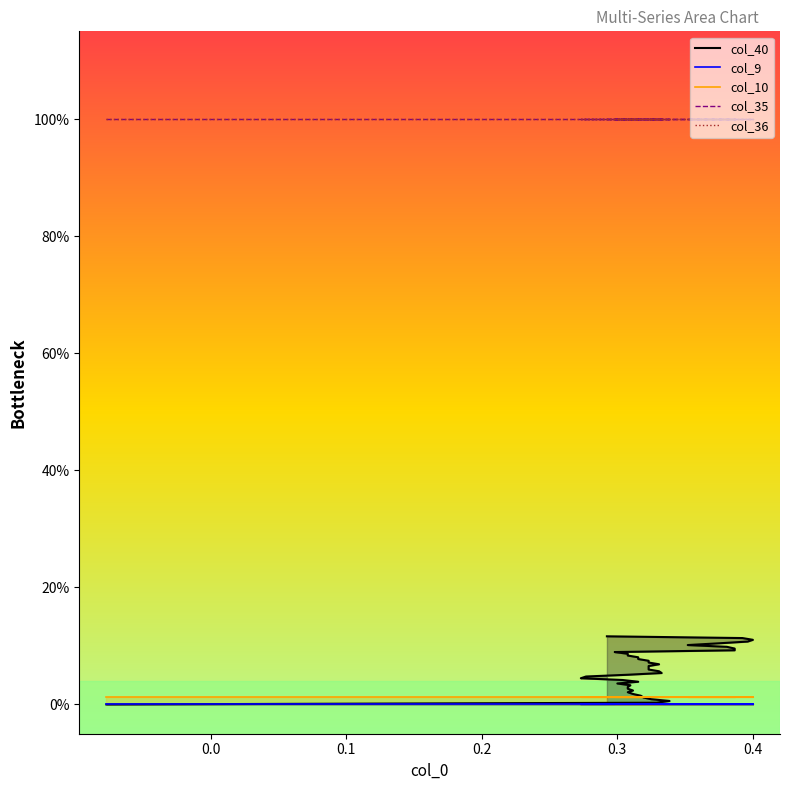

The col_10_line series shows 0.0 at 8. True or false?

False